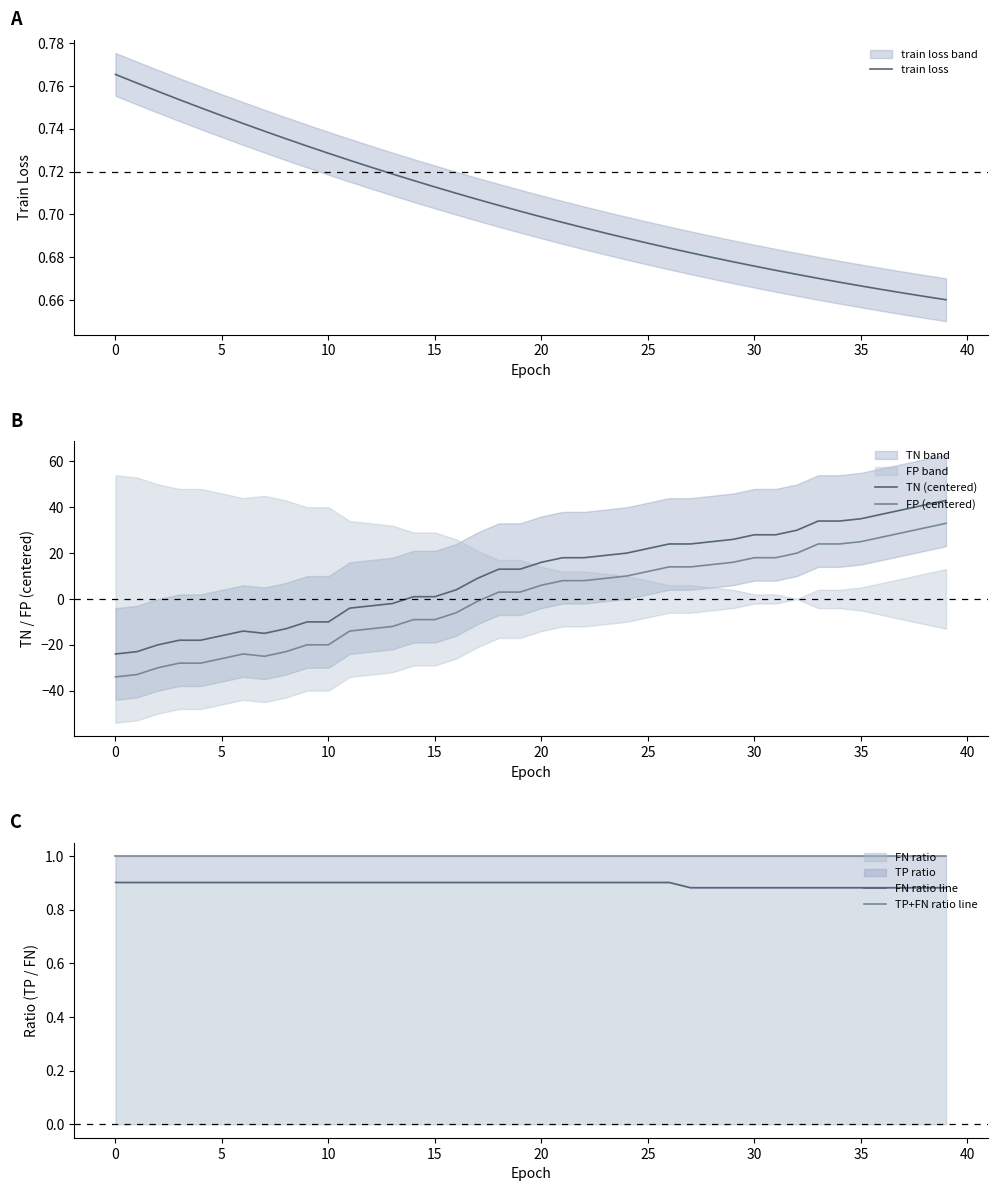

What is the minimum value for FP (centered)?

-34